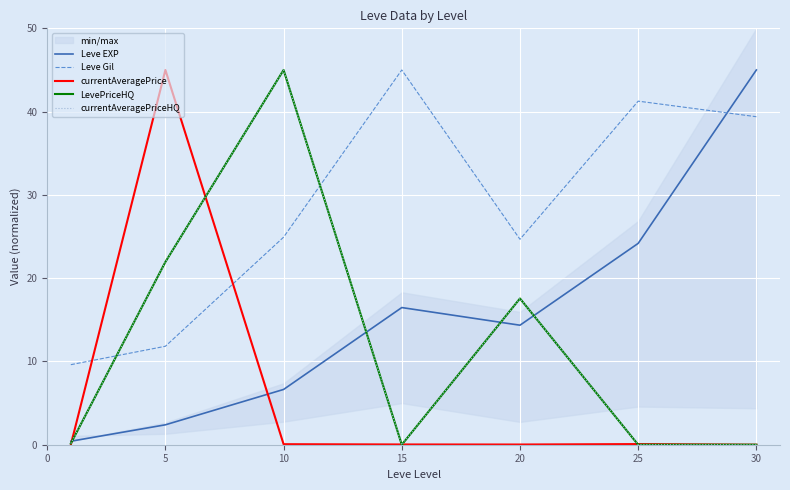

True or false: LevePriceHQ and Leve EXP intersect in this chart.

True